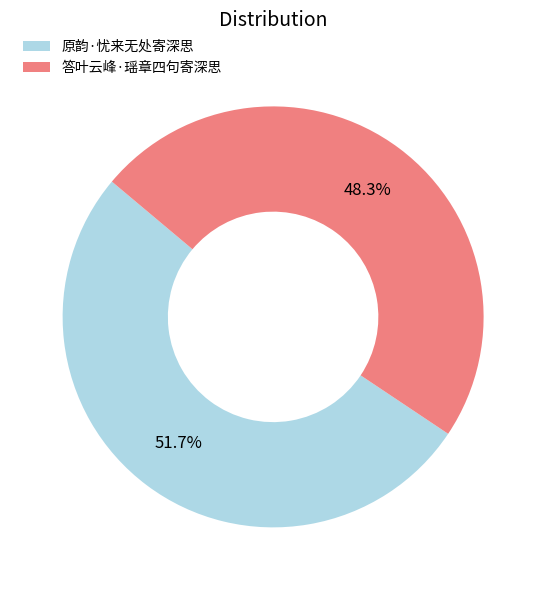

To the nearest percent, what is the combined percentage of 答叶云峰·瑶章四句寄深思 and 原韵·忧来无处寄深思?

100%